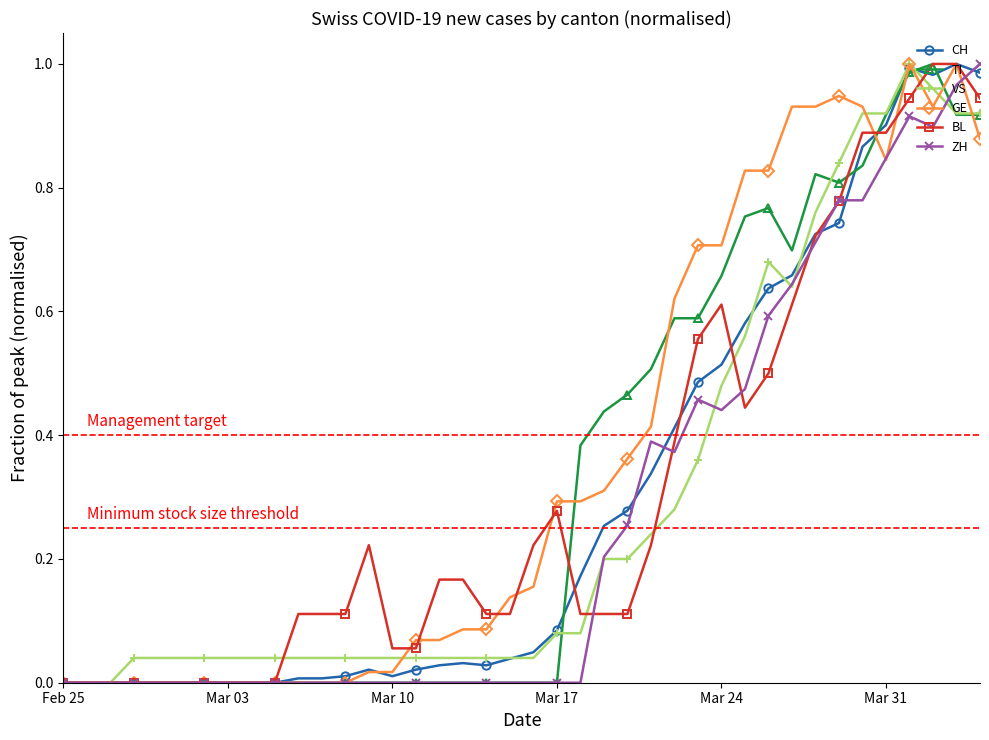

True or false: GE has more than 0 interior local peaks.

True